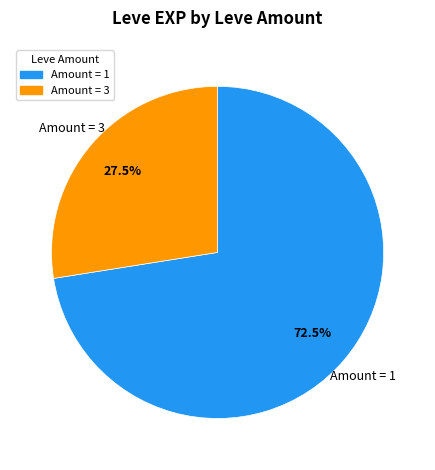

Is there any slice that represents more than half of the pie?

Yes